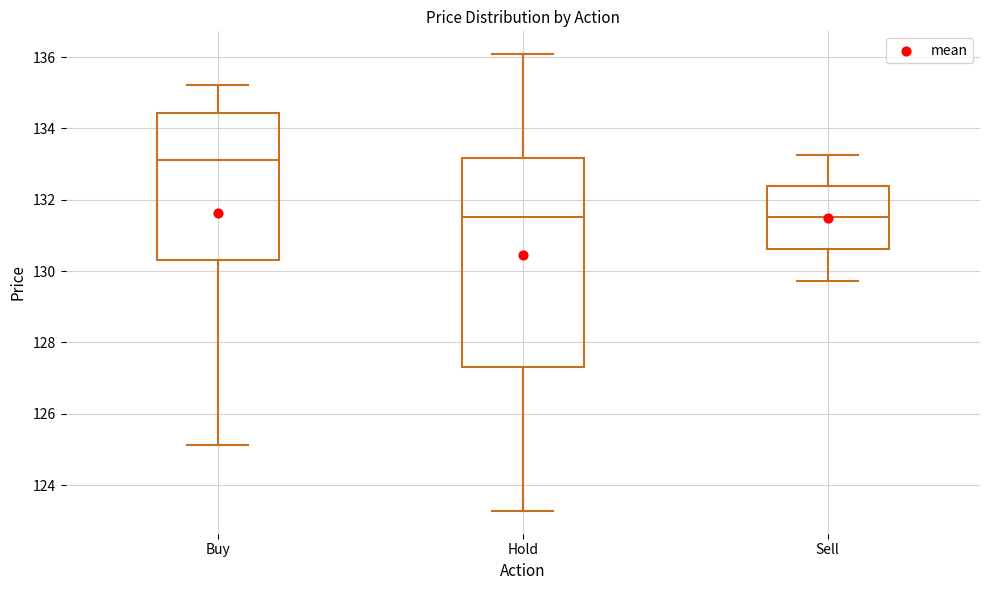

Which box is the tallest, from its lower edge to its upper edge?

Hold